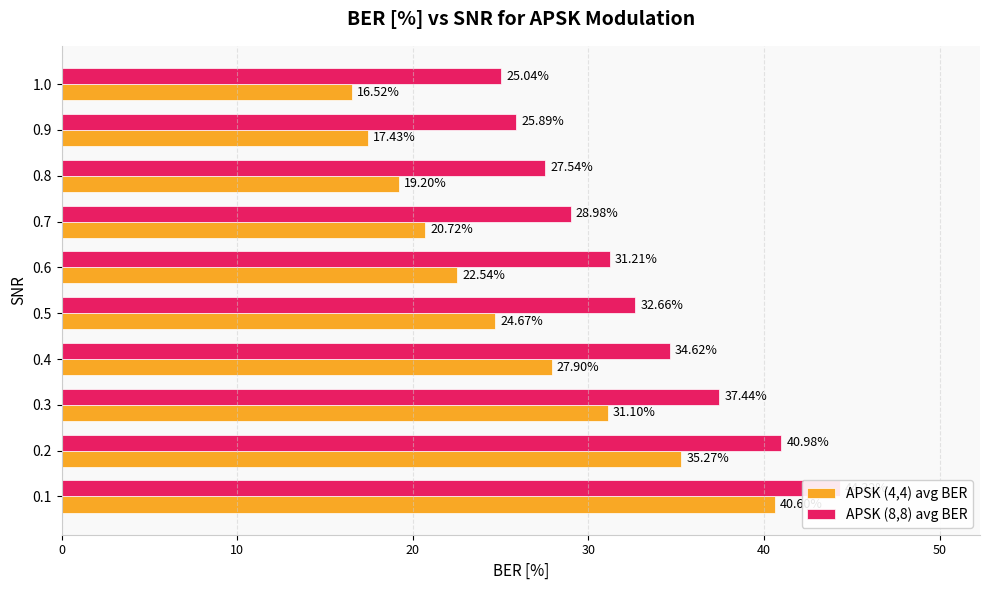

What is the value of the APSK (4,4) avg BER bar at the 7th from the left?

20.7